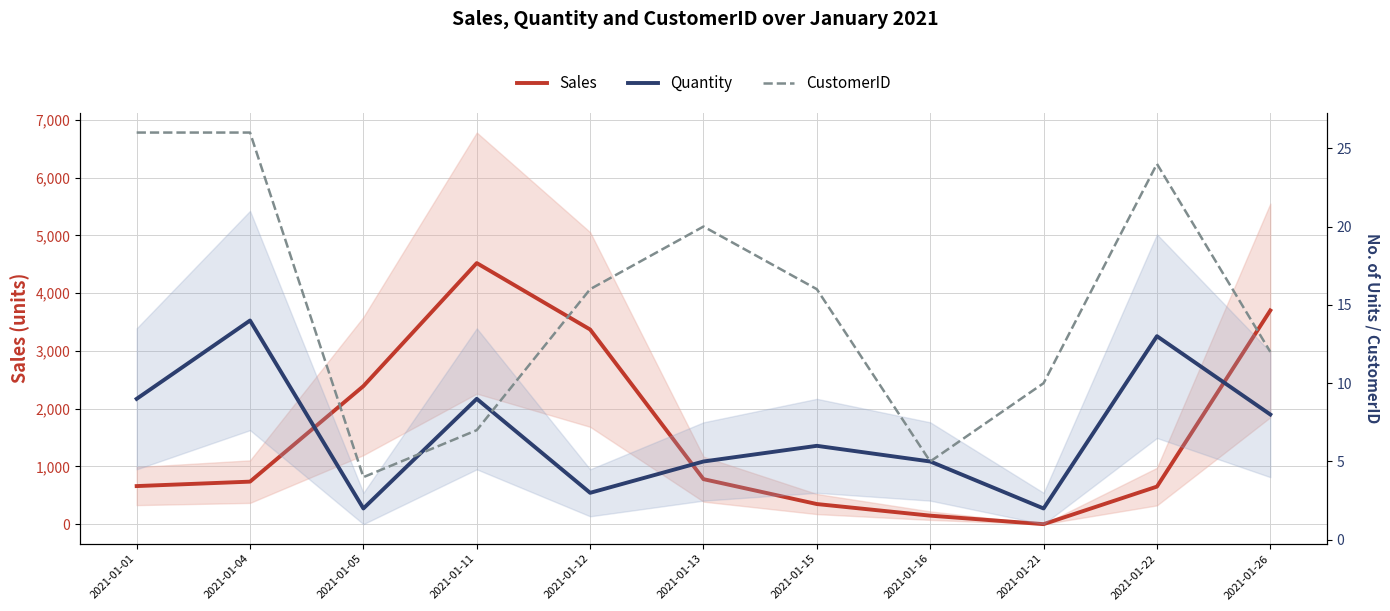

What is the highest value of the CustomerID series?

26